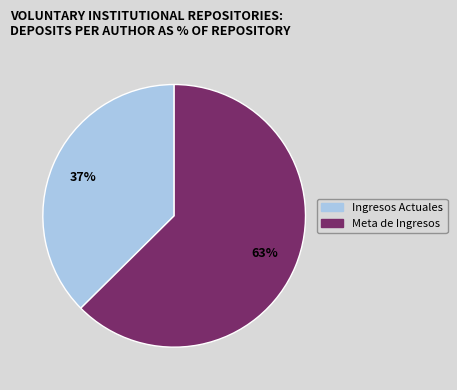

To the nearest percent, what portion does Ingresos Actuales represent?

37%